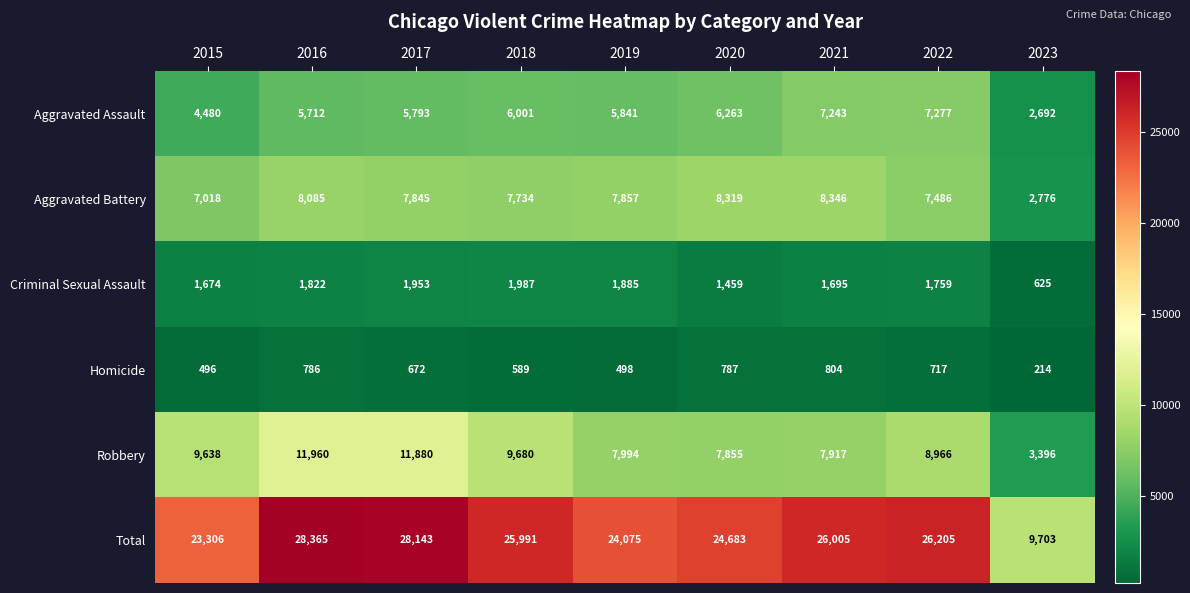

How many series are shown in this chart?

6